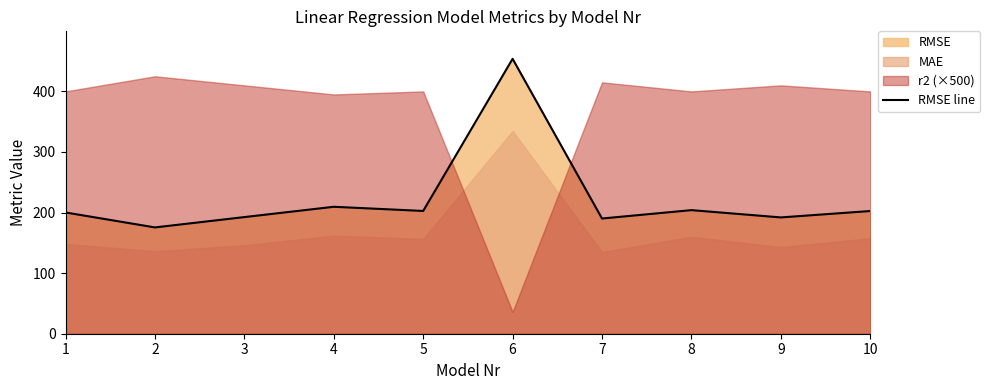

Reading left to right, extract all data points from this chart.

1=200.2	2=175.5	3=192.5	4=209.6	5=202.7	6=453.8	7=190.2	8=204.0	9=192.0	10=202.5